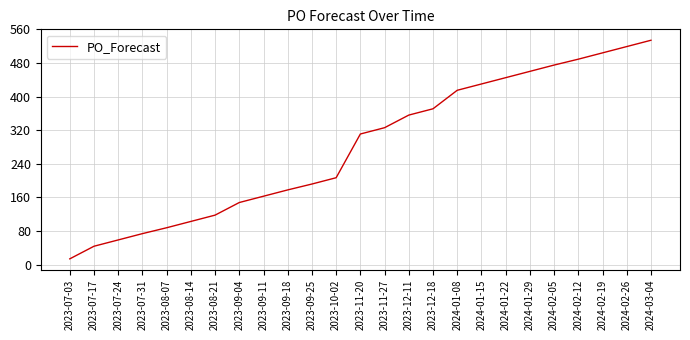

What is the greatest value displayed?

534